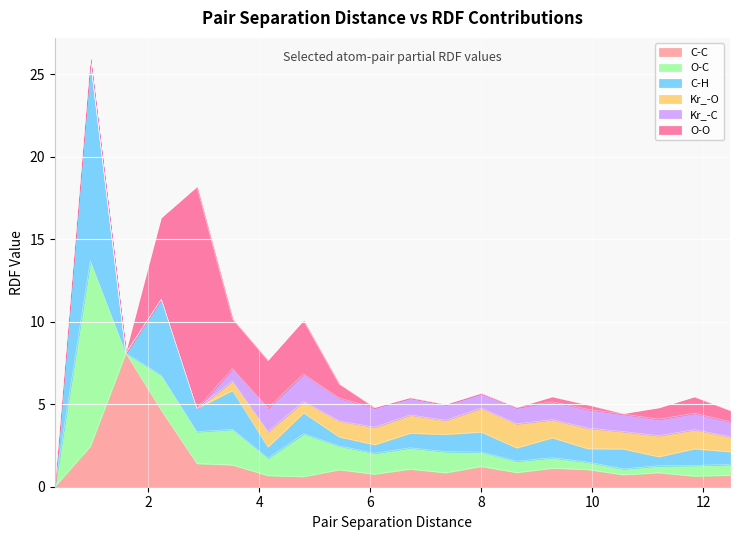

In C-C, how many points are higher than both neighbors (excluding endpoints)?

6